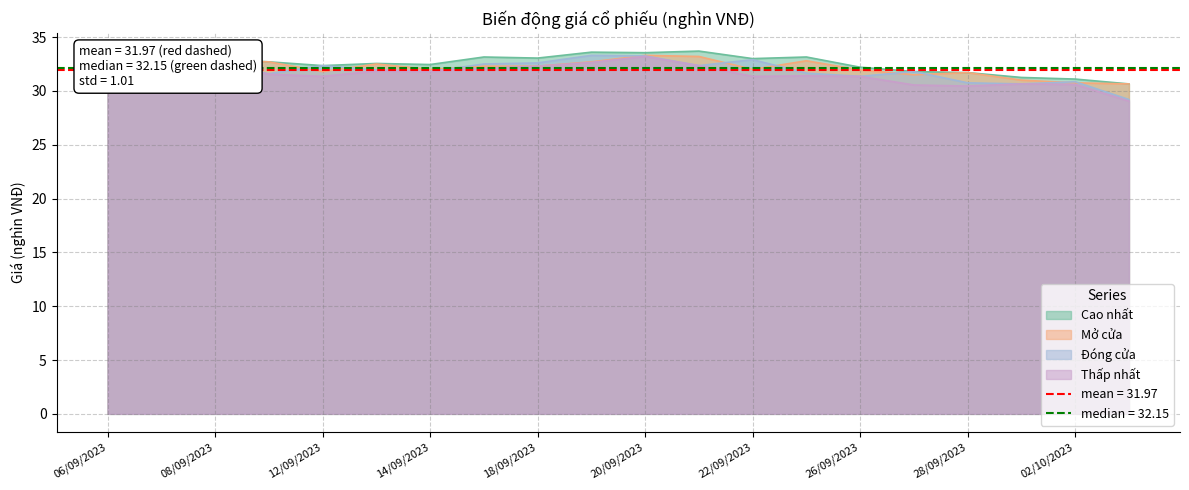

What is the lowest value of the Mở cửa series?

30.6